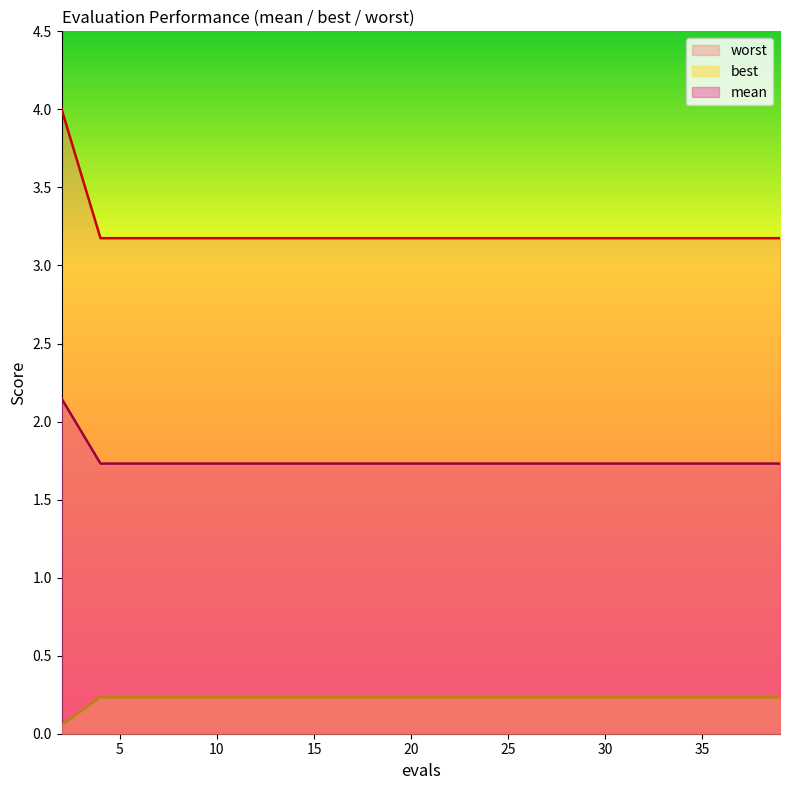

What is the sum of all worst values?

4.5